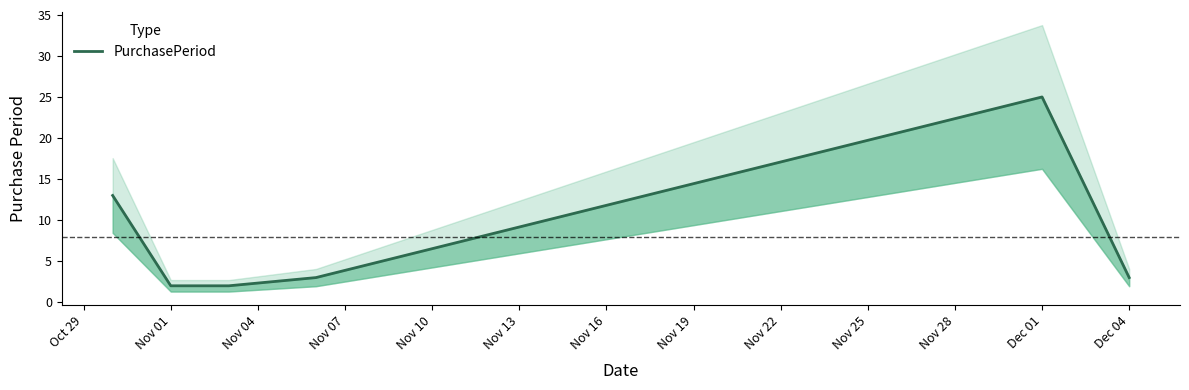

What is the value of the 3rd point from the left?

2